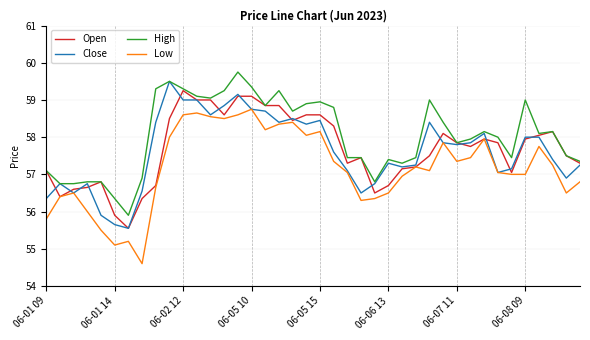

What is the maximum value shown in the chart?

59.8